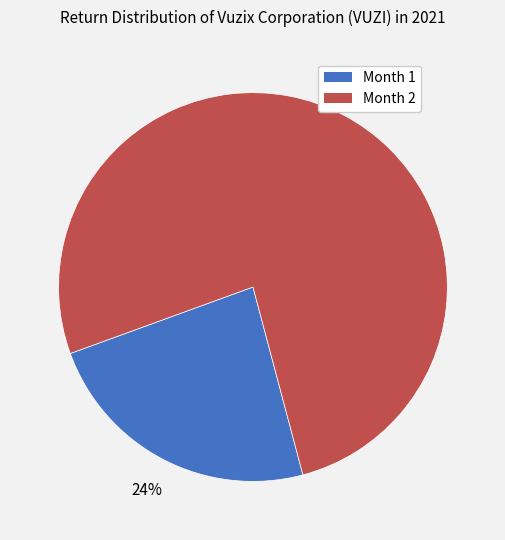

To the nearest percent, what portion does Month 1 represent?

24%